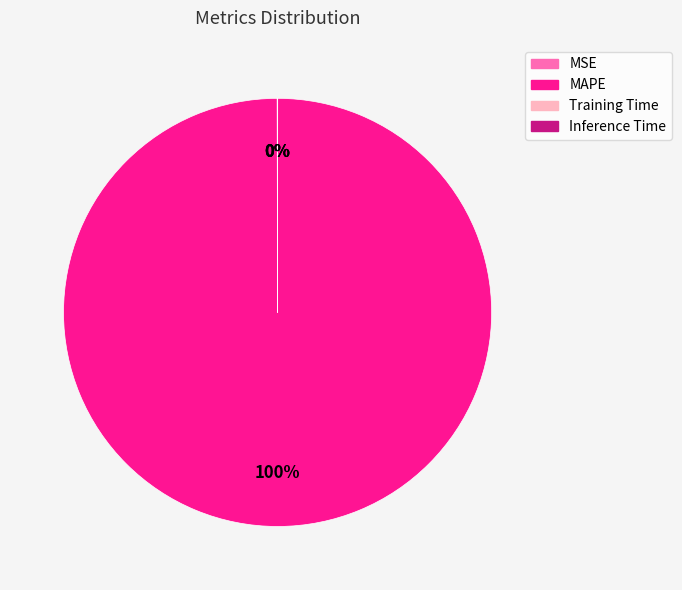

Does MAPE account for over 50% of the chart?

Yes